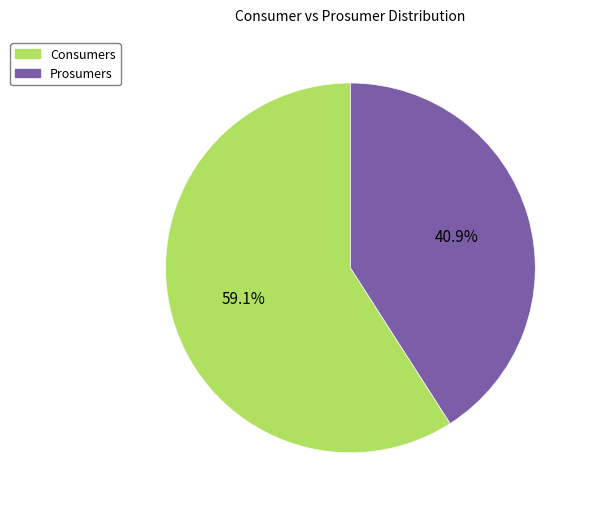

To the nearest percent, what portion does Consumers represent?

59%